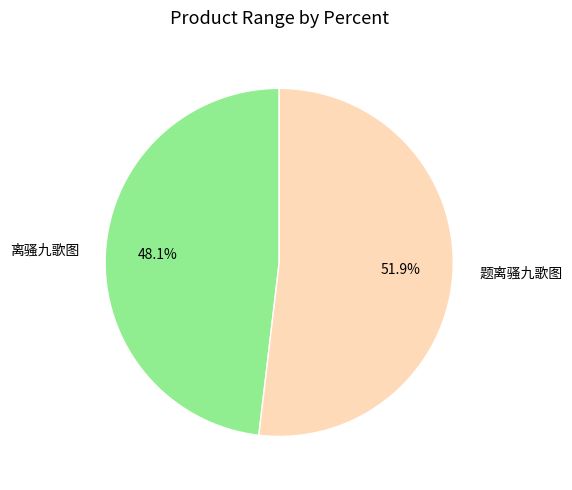

Rank the categories by value from lowest to highest.

离骚九歌图, 题离骚九歌图